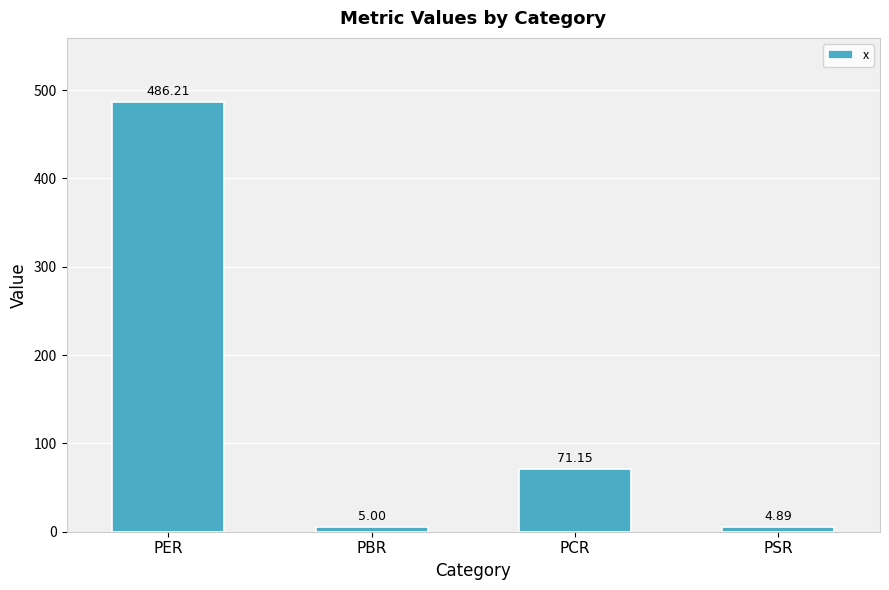

Read the value at PCR.

71.2